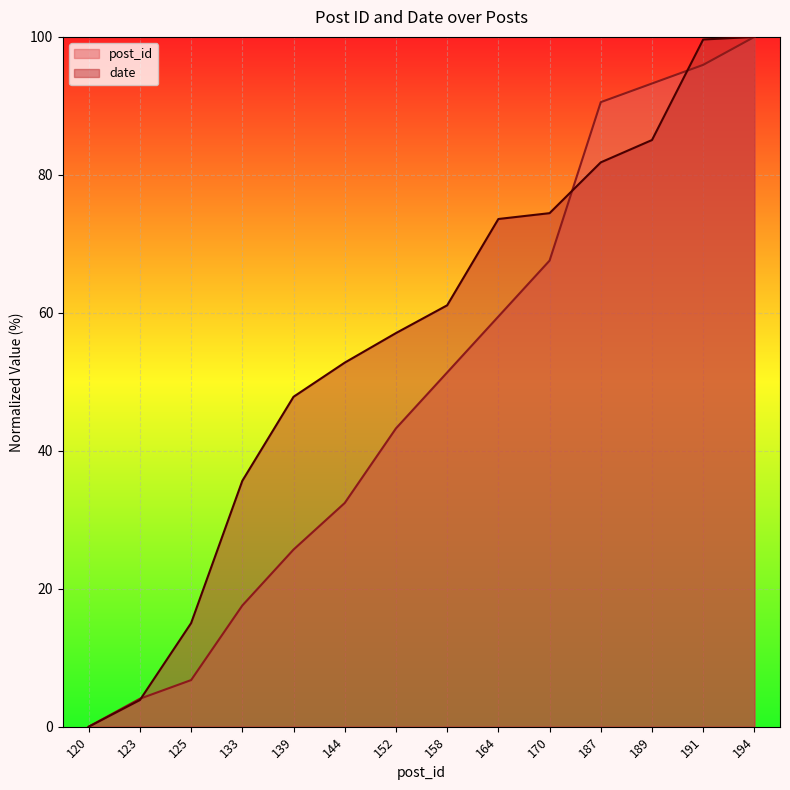

Which series has the largest total across all categories?

date